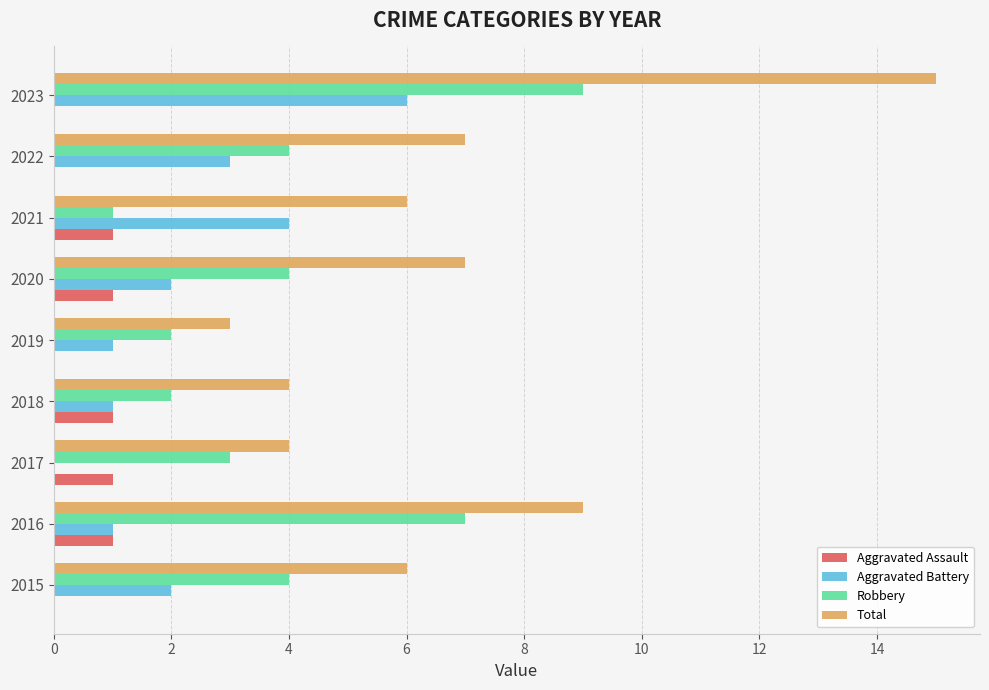

Between 2018 and 2022, which series saw the biggest shift?

Total